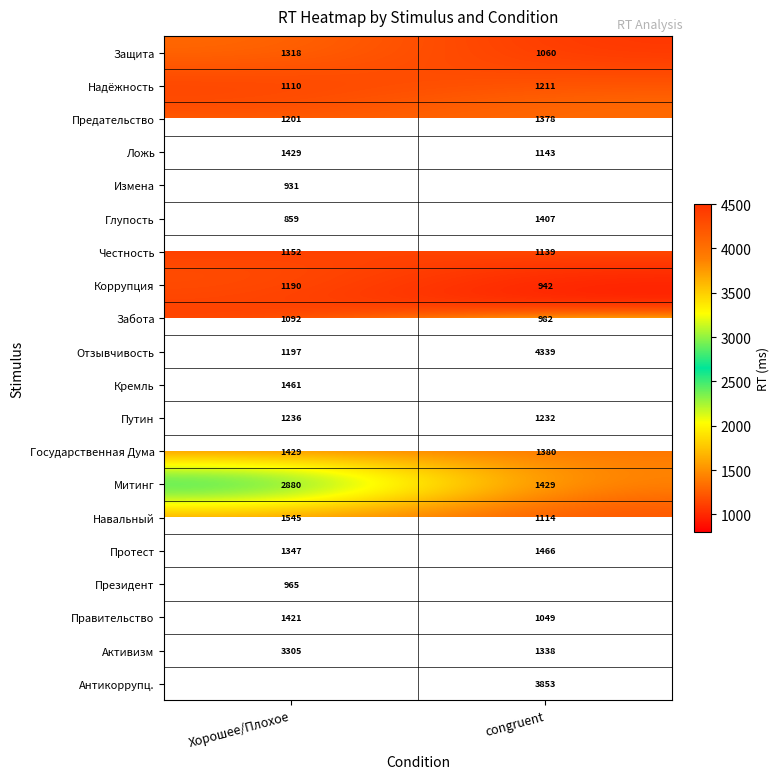

The Отзывчивость series shows 1197 at Хорошее/Плохое. True or false?

True